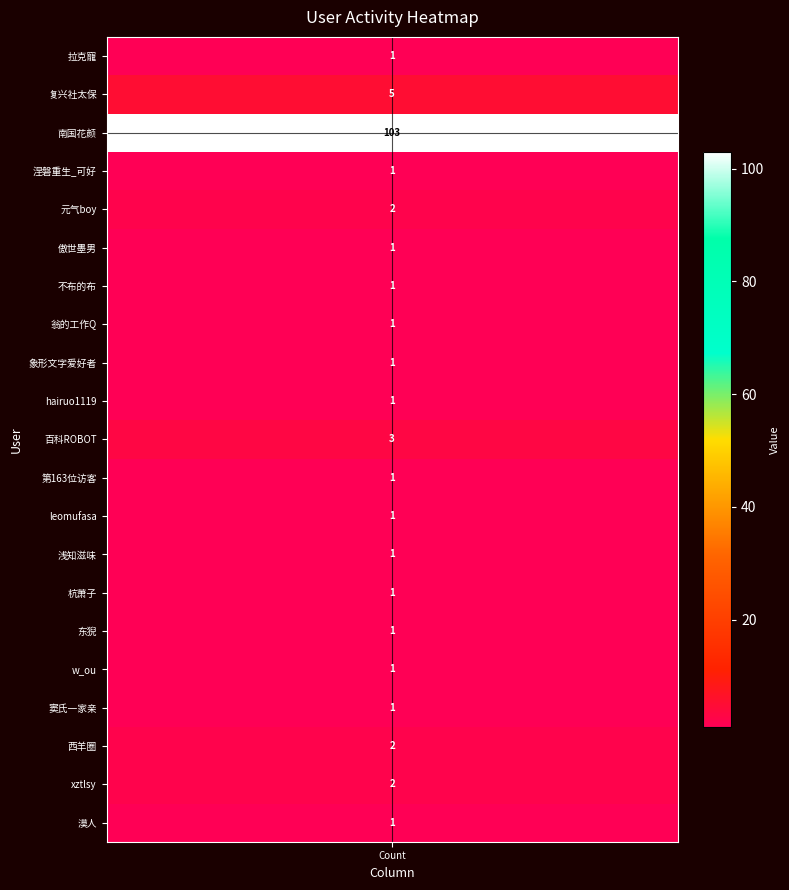

How many values exceed 1?

6